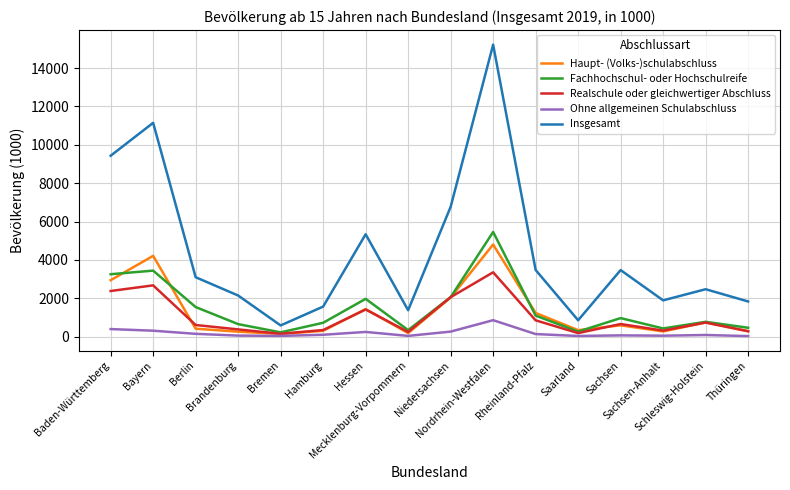

How many values in the Ohne allgemeinen Schulabschluss series are below 98?

8